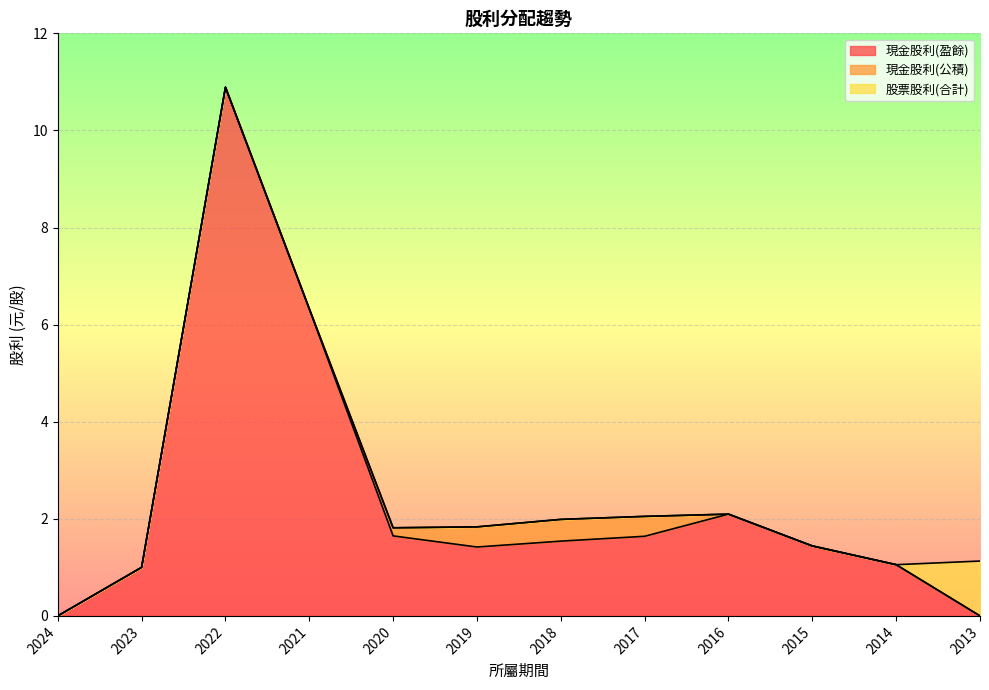

Which series has the largest total across all categories?

現金股利(盈餘)